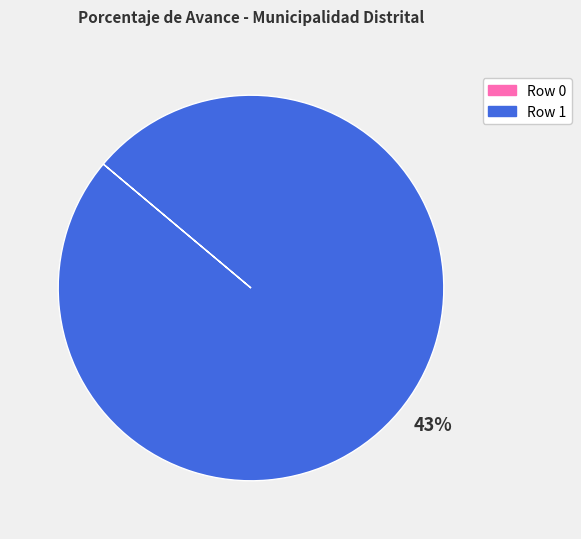

Do Row 0 (0%) and Row 1 (100%) together represent more than half of the pie?

Yes